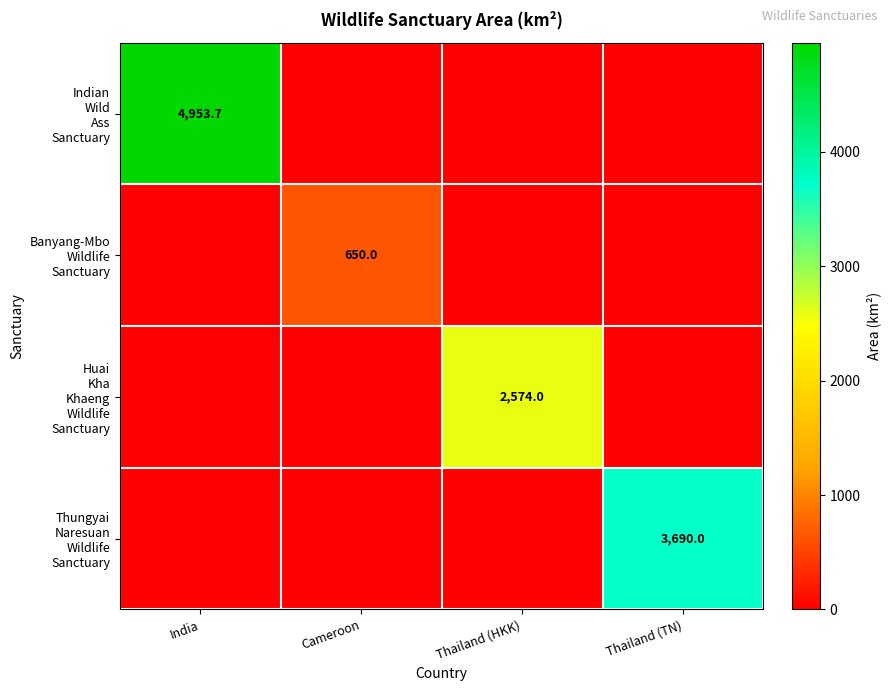

Rank the series at Cameroon from lowest to highest value.

Indian Wild Ass Sanctuary, Huai Kha Khaeng Wildlife Sanctuary, Thungyai Naresuan Wildlife Sanctuary, Banyang-Mbo Wildlife Sanctuary